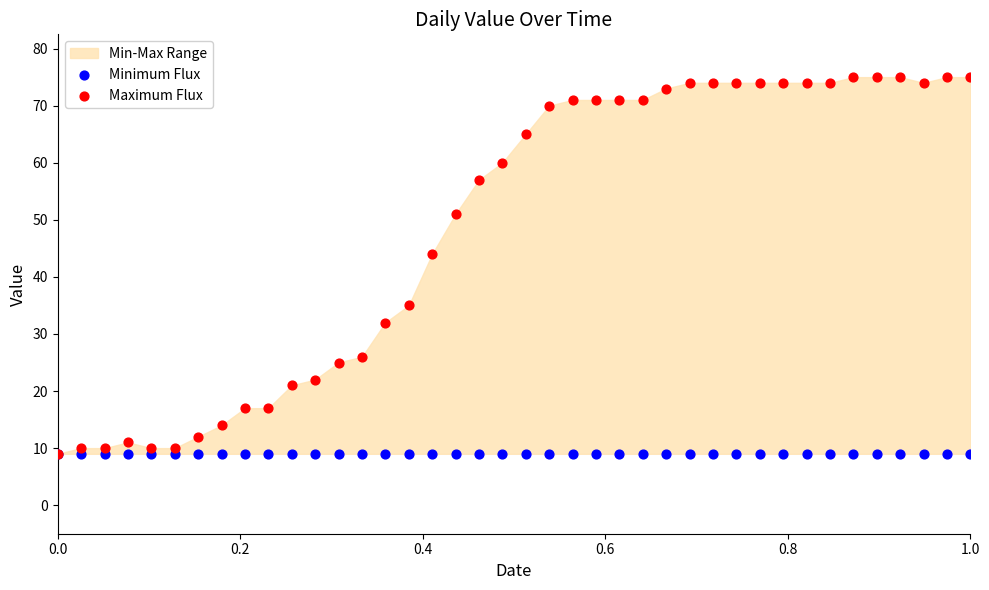

Across all series, what Y value is closest to 42?

44